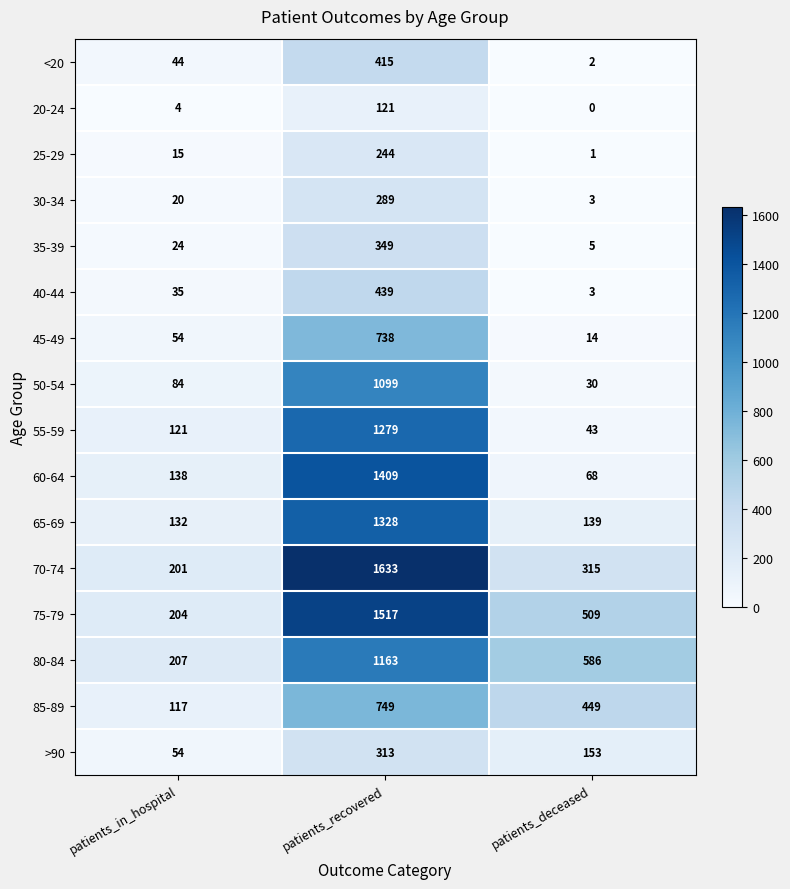

What is the minimum value for 80-84?

207